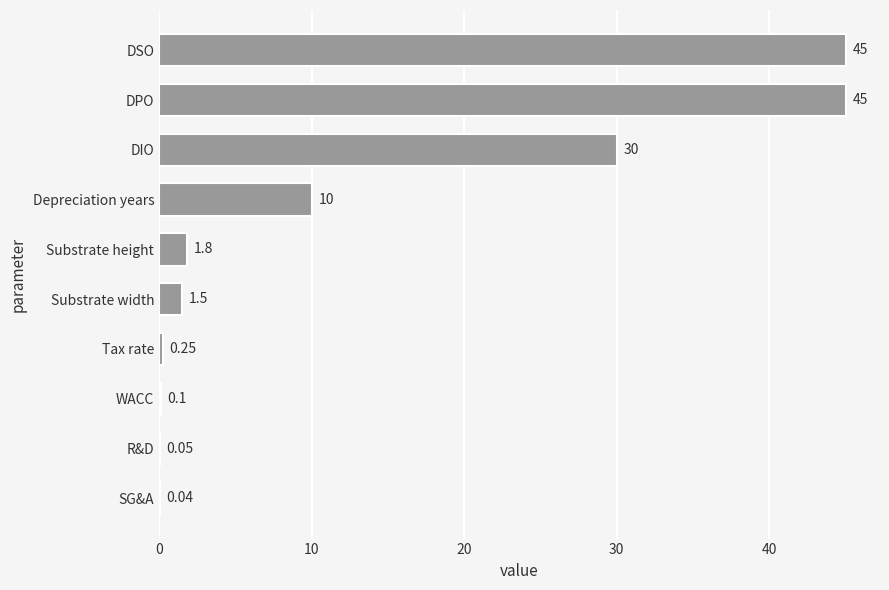

At which label is the value closest to 22?

DIO